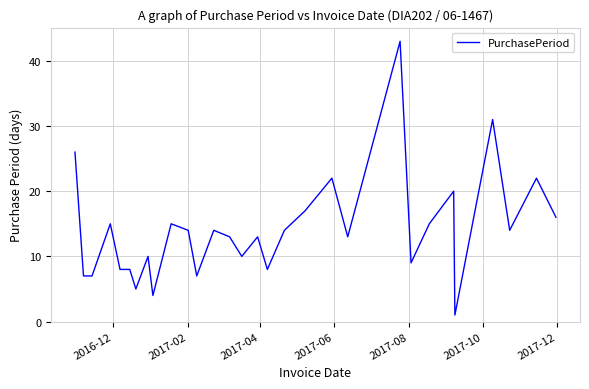

What is the difference between the maximum and minimum values?

42